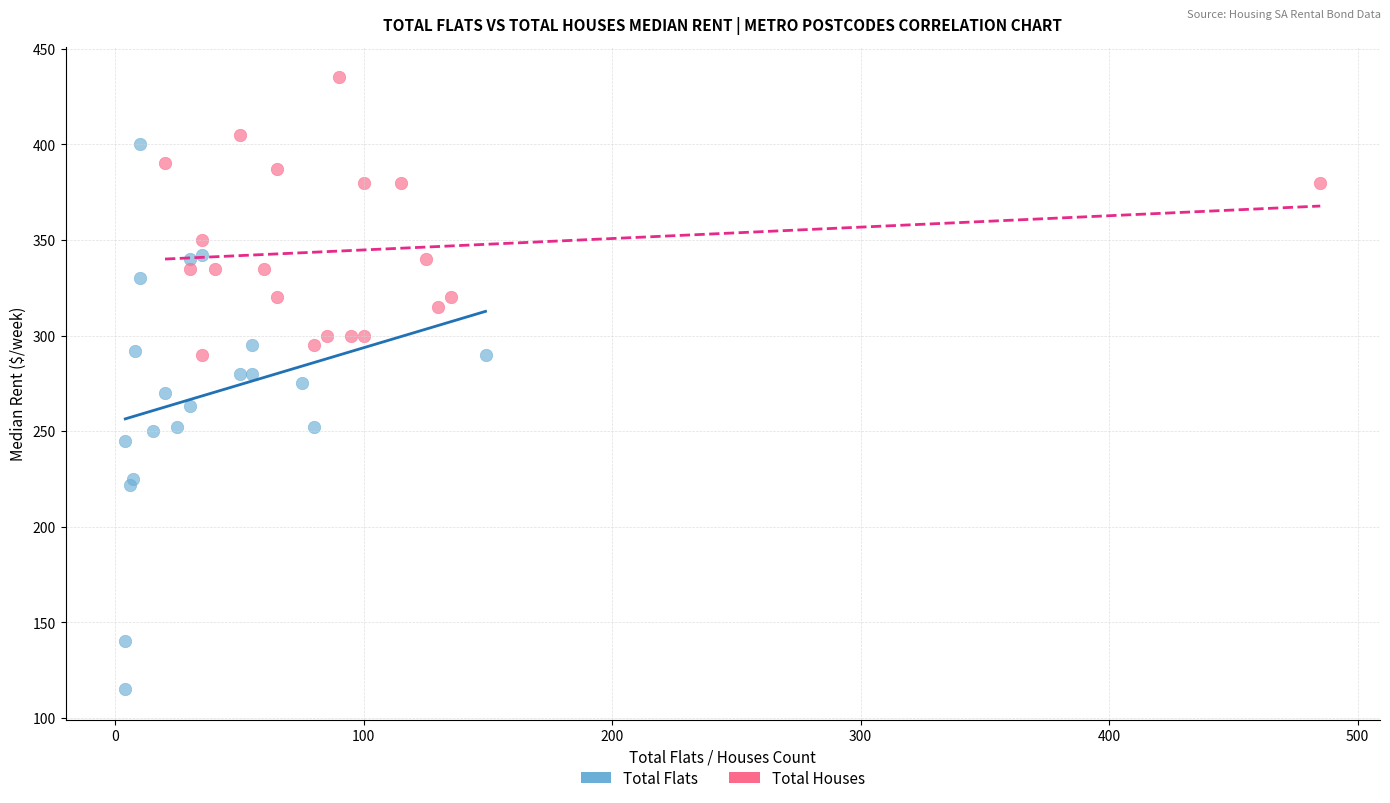

Which series reaches the maximum Y coordinate?

Total Houses